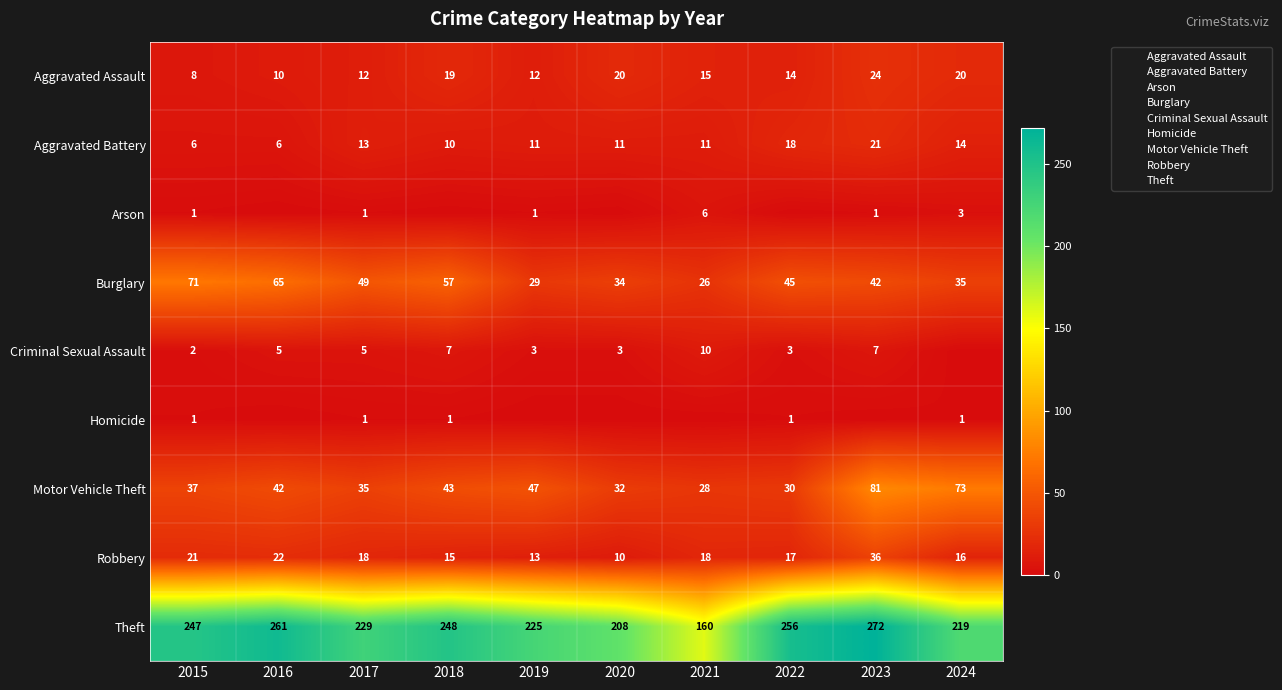

Which has a higher value, 2021 or 2016?

2021